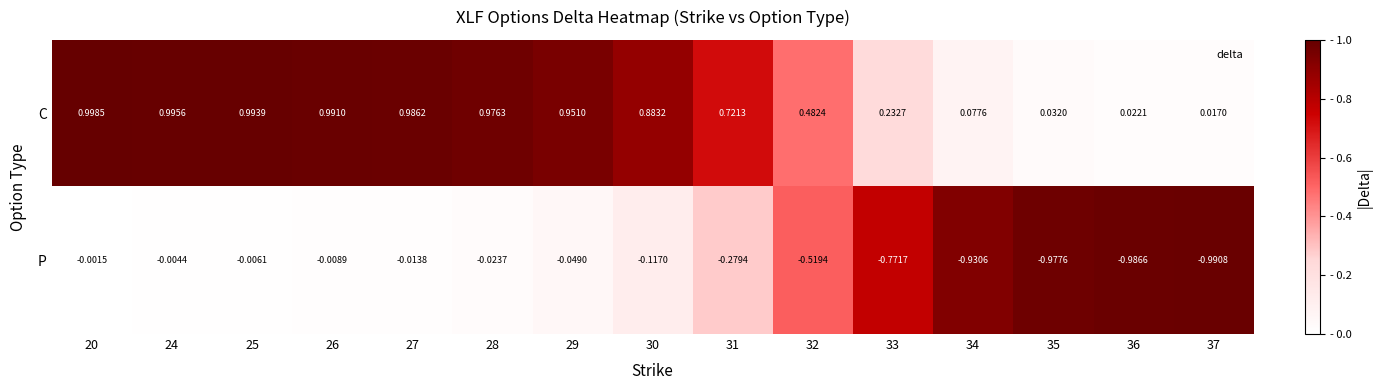

List the series in order of their overall mean, lowest first.

P, C